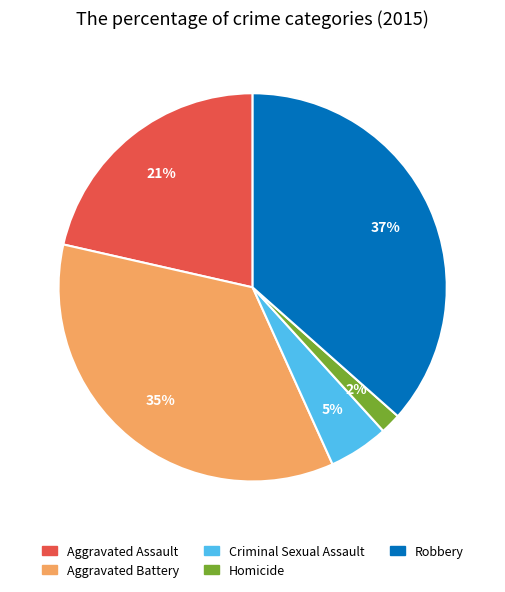

Do Homicide and Aggravated Battery together represent more than half of the pie?

No